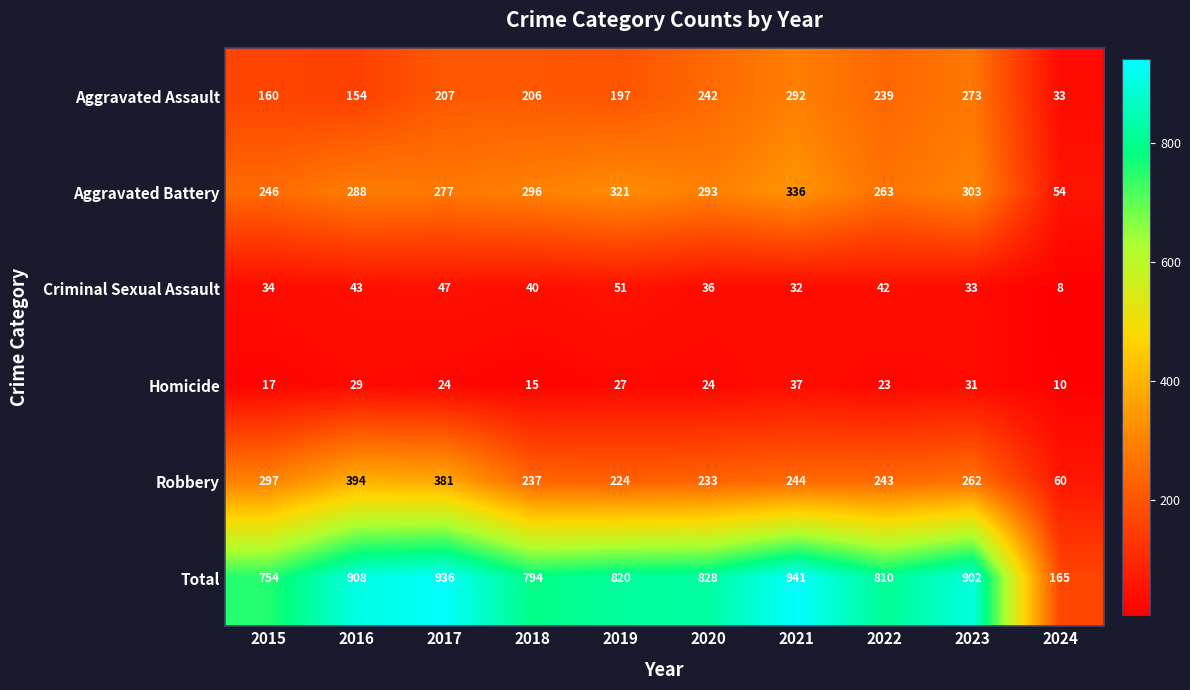

At how many categories does at least one series exceed 301?

9